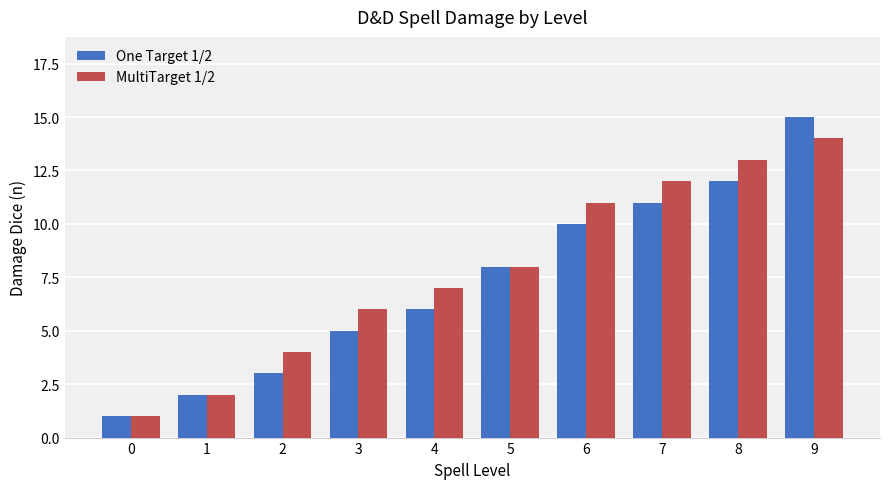

What is the minimum value shown in the chart?

1